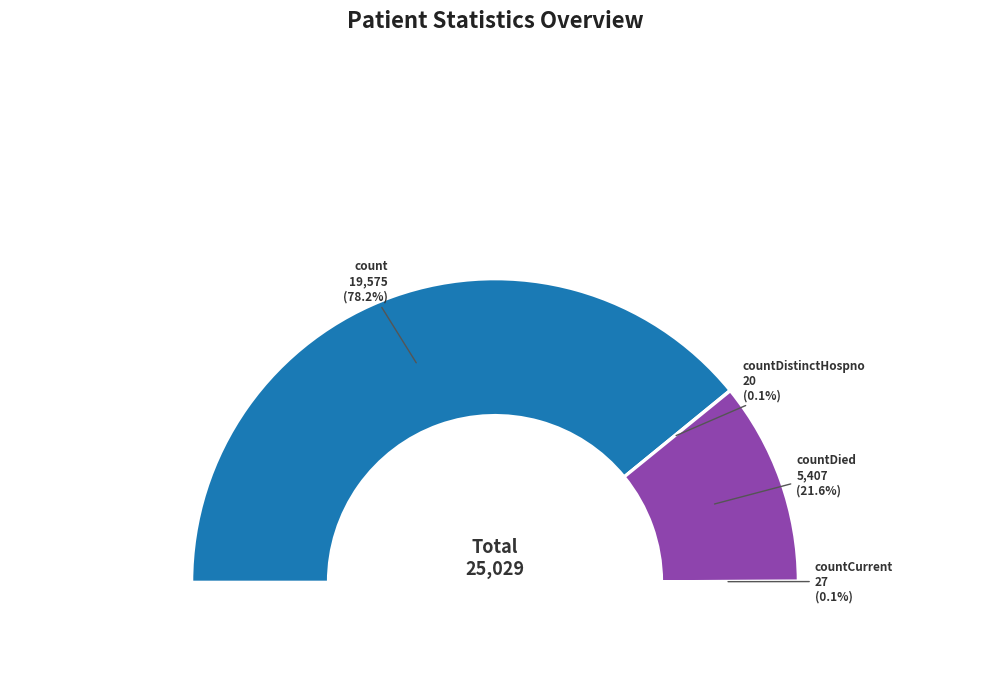

Is it true that count is 78% of the pie?

True